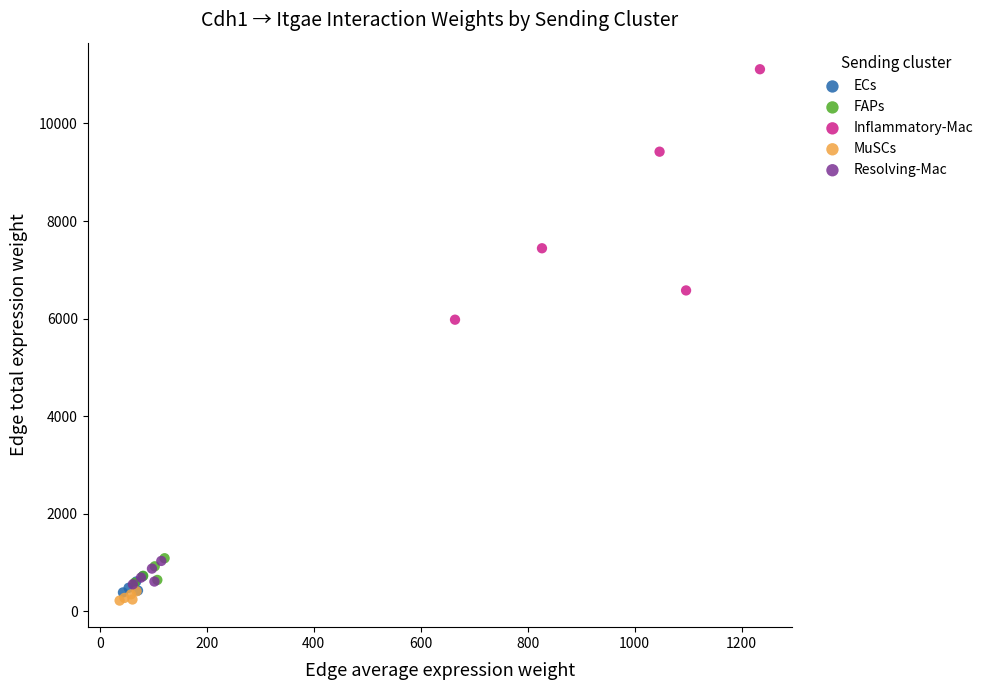

Which series reaches the minimum Y coordinate?

MuSCs